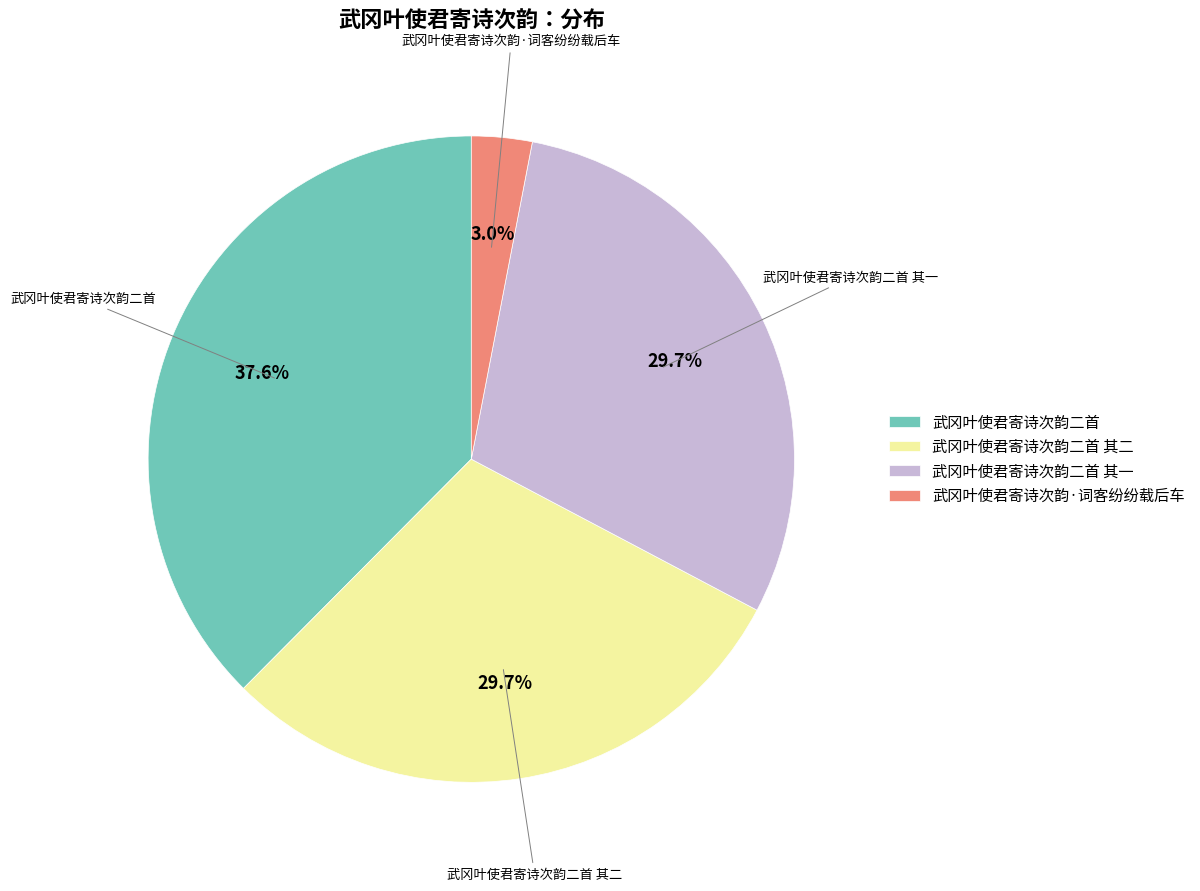

Between 武冈叶使君寄诗次韵二首 其二 and 武冈叶使君寄诗次韵二首, which is larger?

武冈叶使君寄诗次韵二首